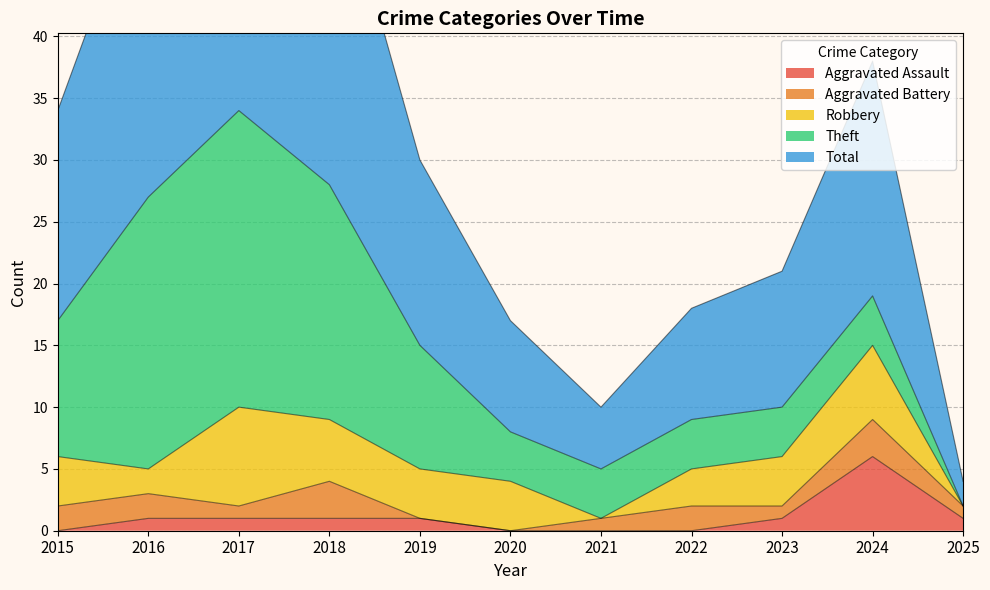

True or false: Aggravated Assault and Total cross at least once.

False